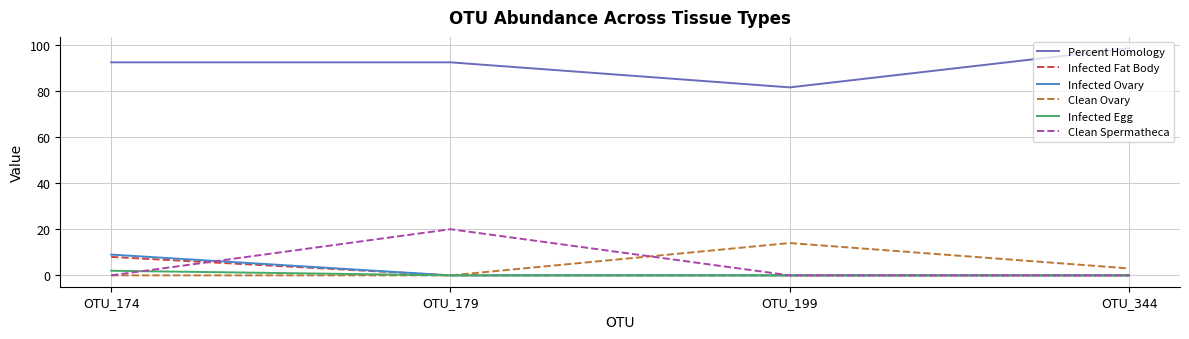

Count the Clean Ovary values in the range 0 to 14.

4